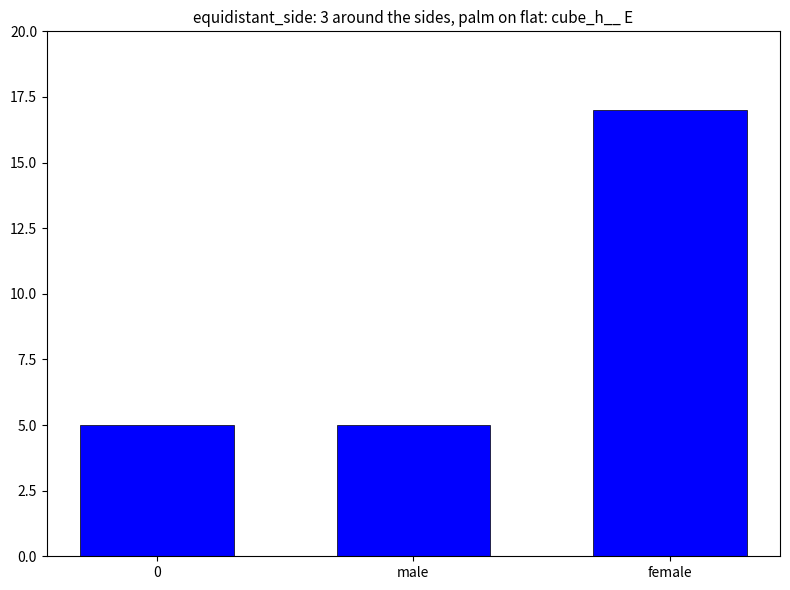

True or false: the data shows 8 at male.

False